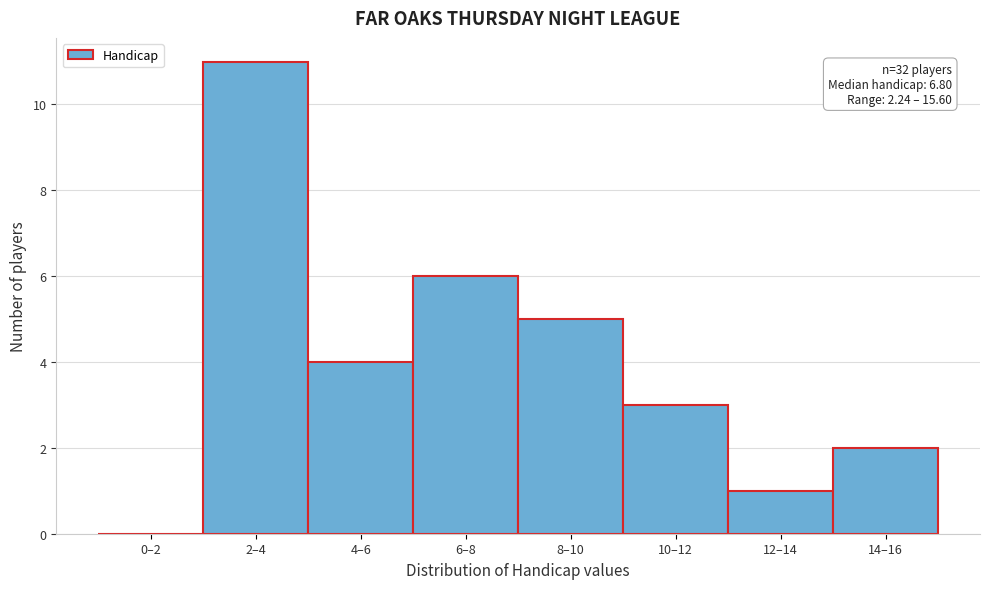

Reading right to left, transcribe all the data shown in this chart.

14–16=2	12–14=1	10–12=3	8–10=5	6–8=6	4–6=4	2–4=11	0–2=0